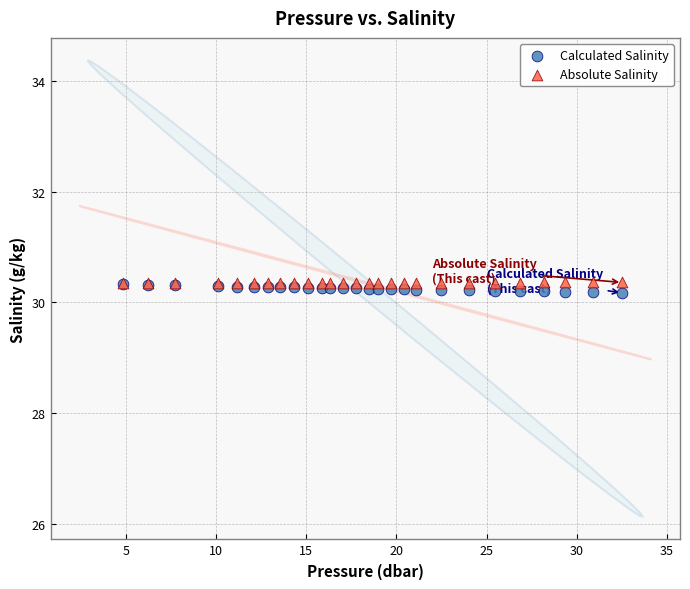

What are all the series names shown in the legend?

Calculated Salinity, Absolute Salinity